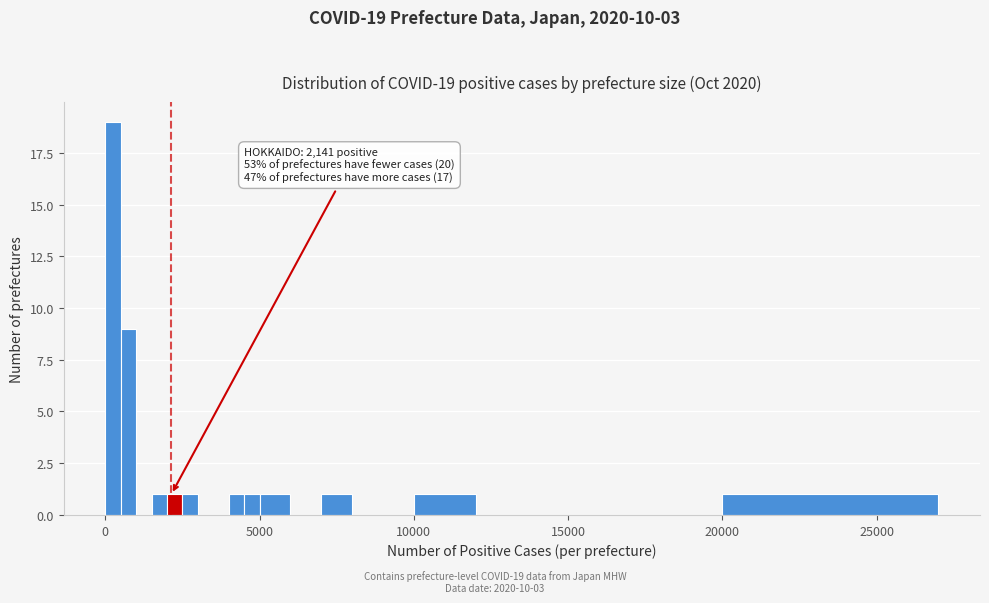

Read against the x-axis, roughly where is the centre of the tallest bar?

500